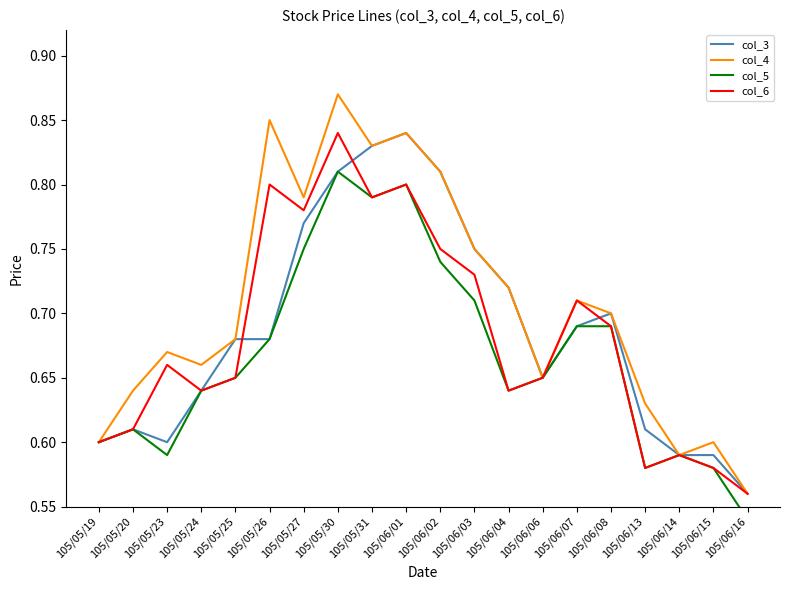

How many lines are shown in the chart?

4